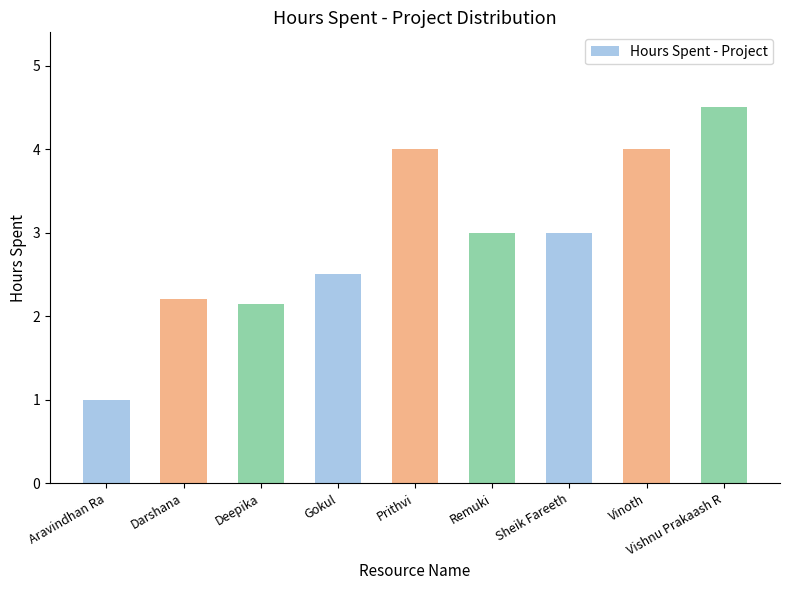

What is the approximate value at Vinoth?

4.0